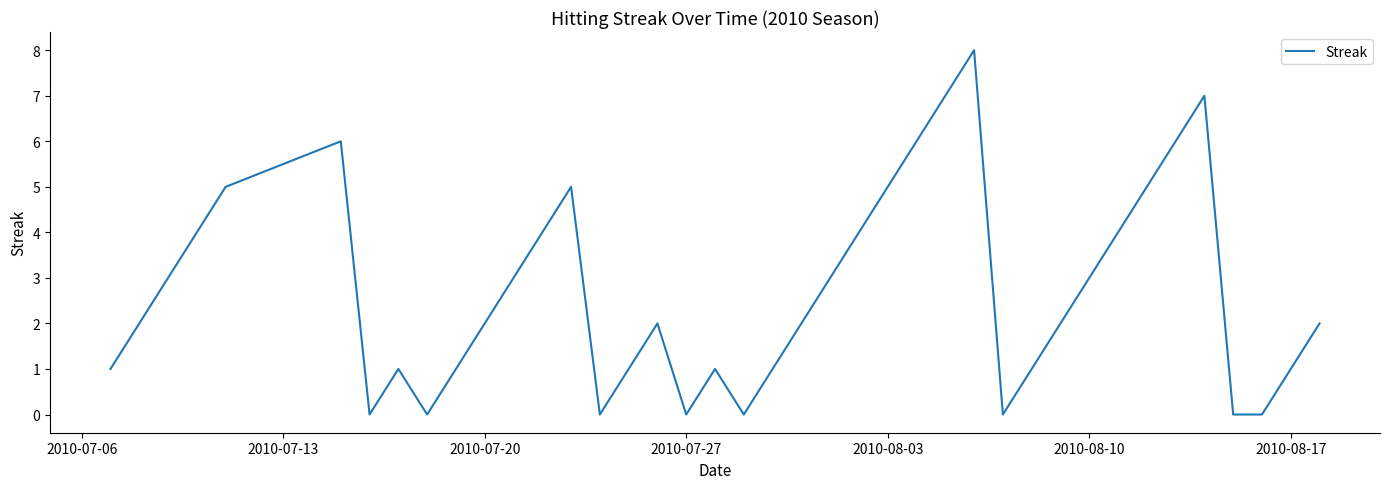

What is the maximum value shown in the chart?

8